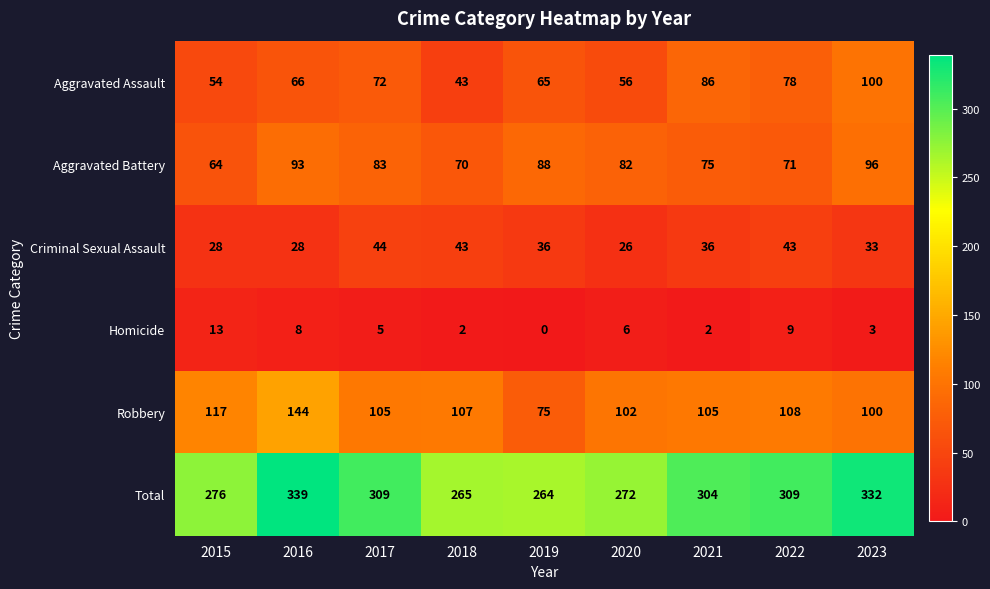

What is the sum of all Criminal Sexual Assault values?

317